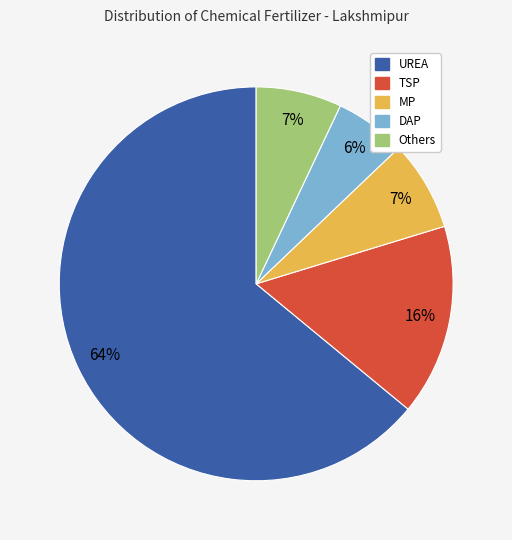

Is the sum of Others and DAP greater than half?

No